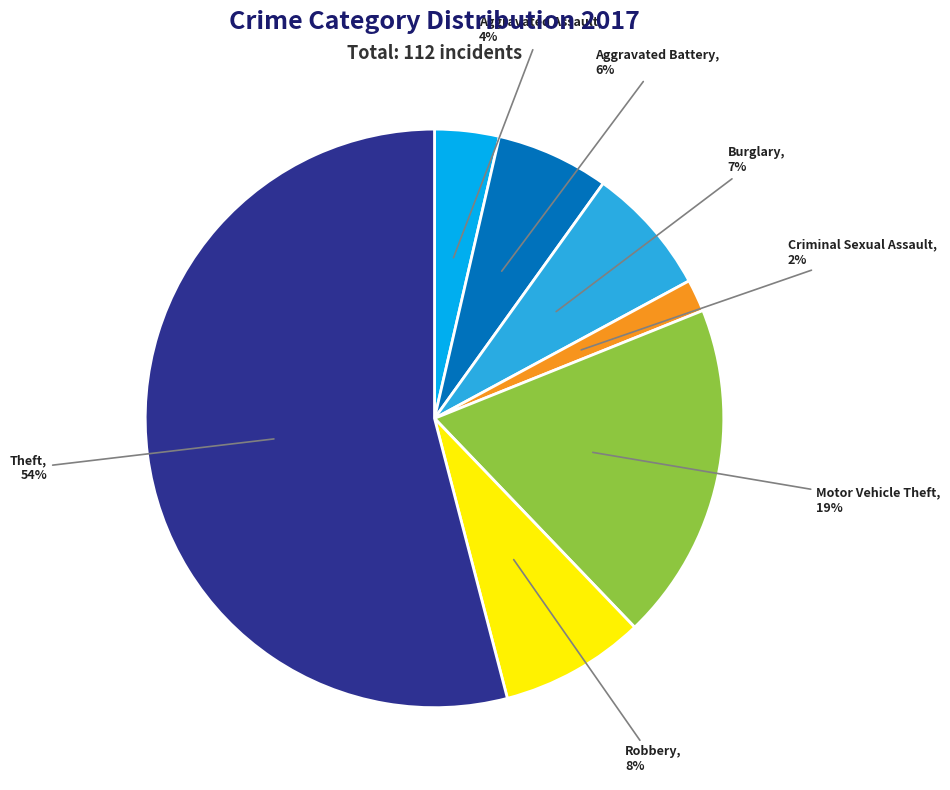

Is there any slice that represents more than half of the pie?

Yes